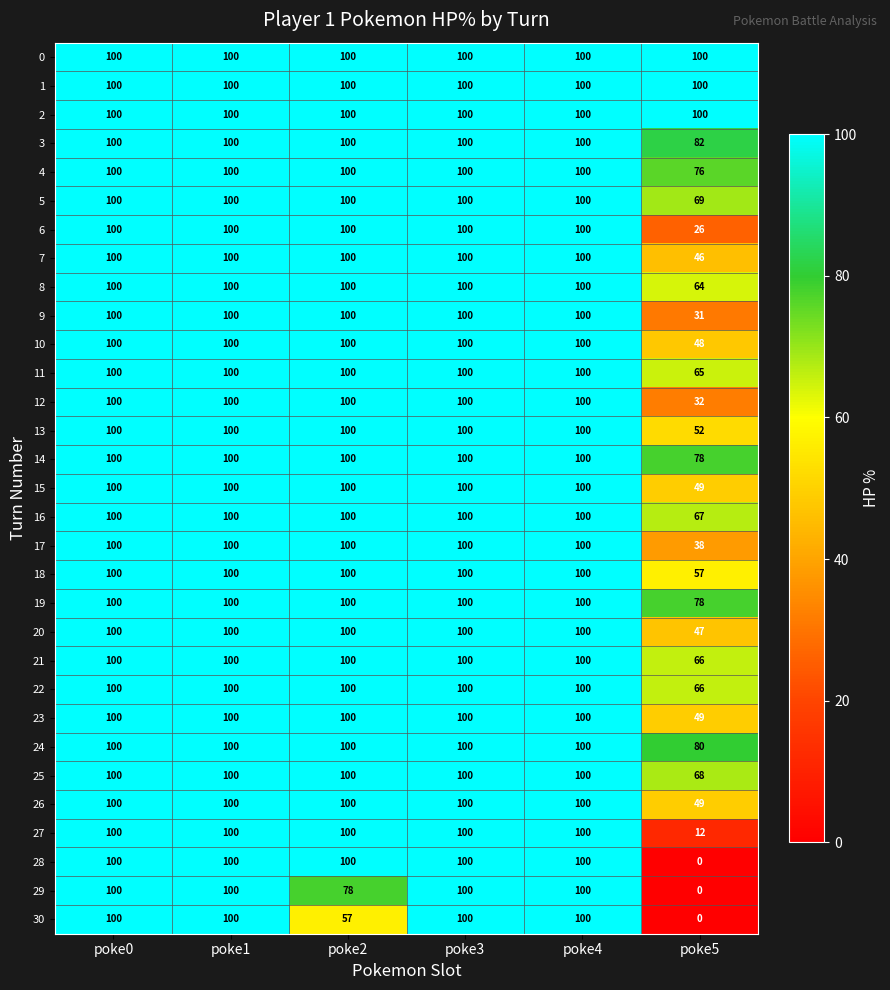

True or false: 8 has a value of 36 at poke1.

False